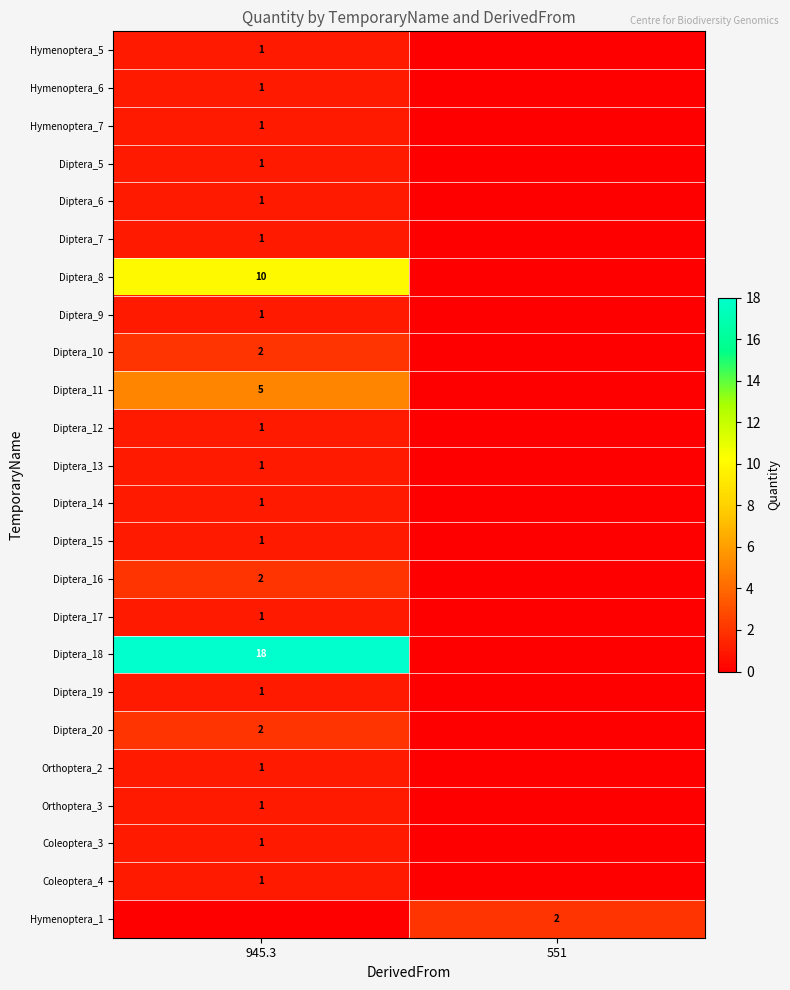

At which category is the sum across all series the highest?

945.3